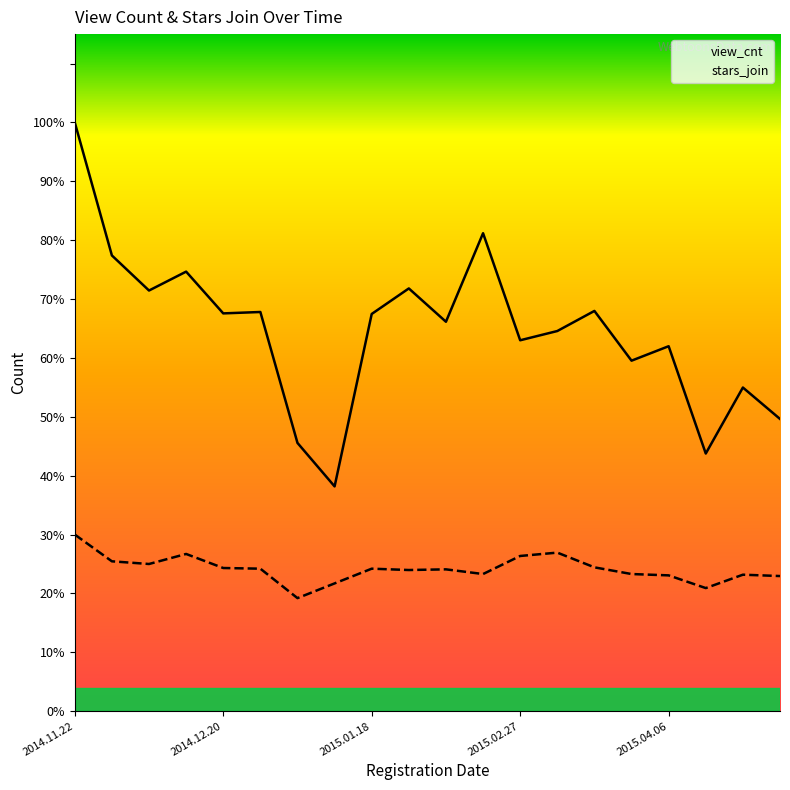

Is it true that view_cnt equals 8822.0 at 18?

True